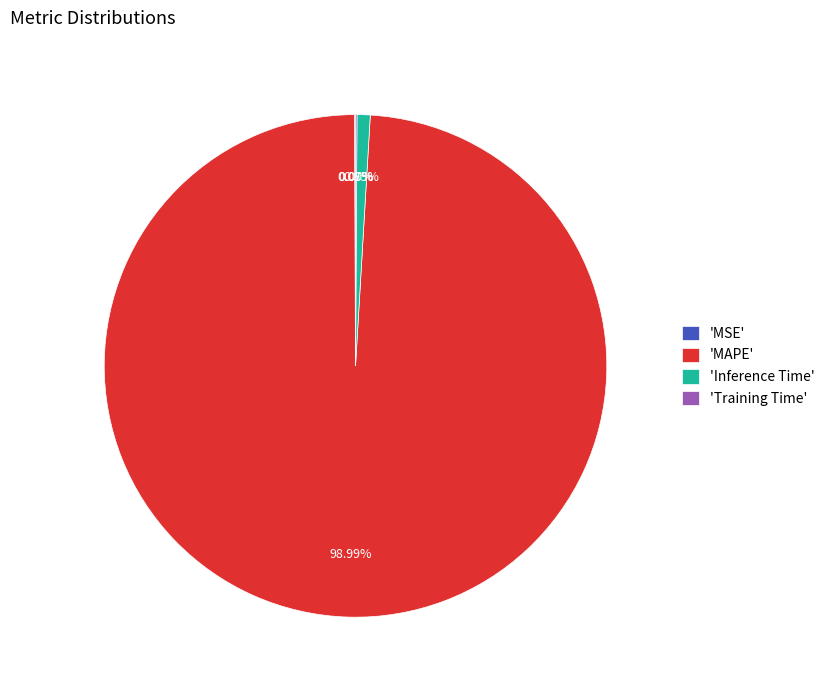

Between 'Inference Time' and 'MAPE', which is larger?

'MAPE'